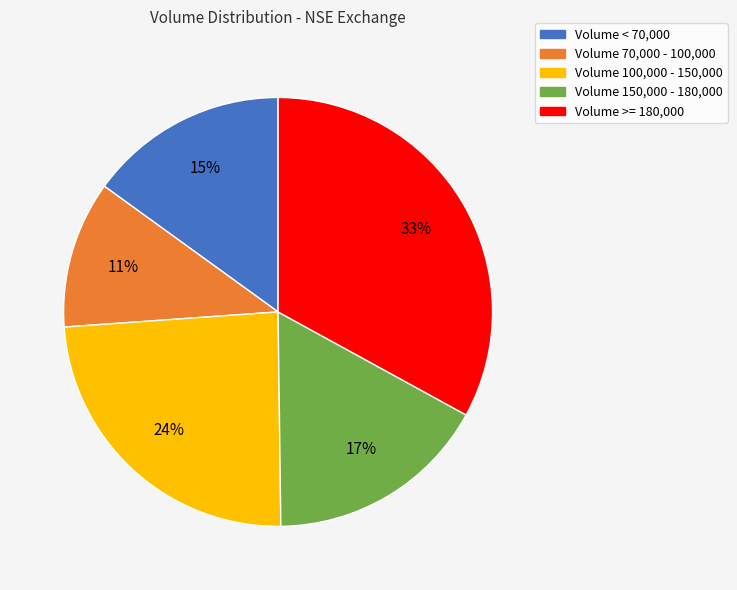

Count the number of slices in the pie.

5